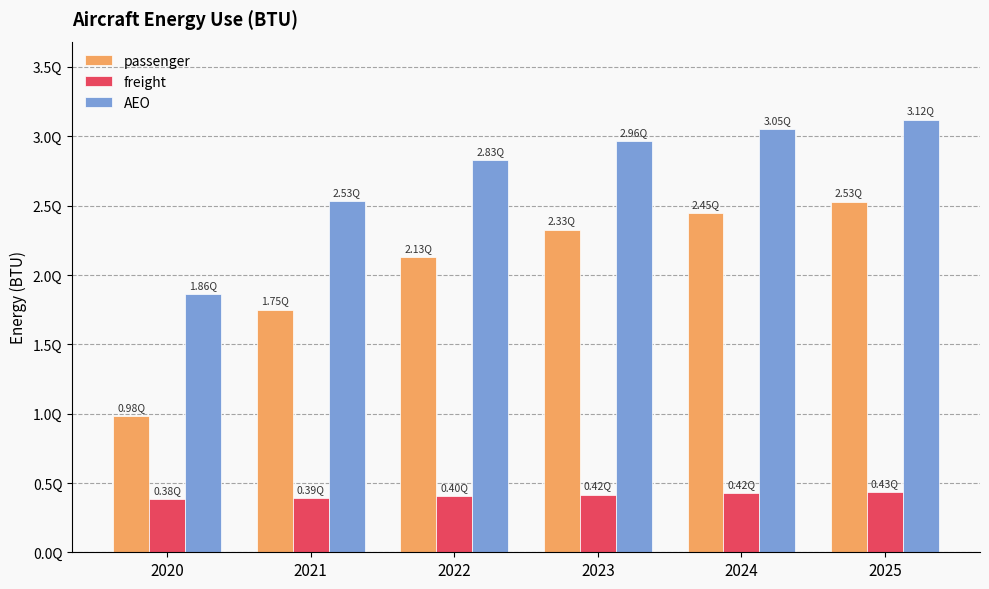

Between 2021 and 2020, which is larger?

2021